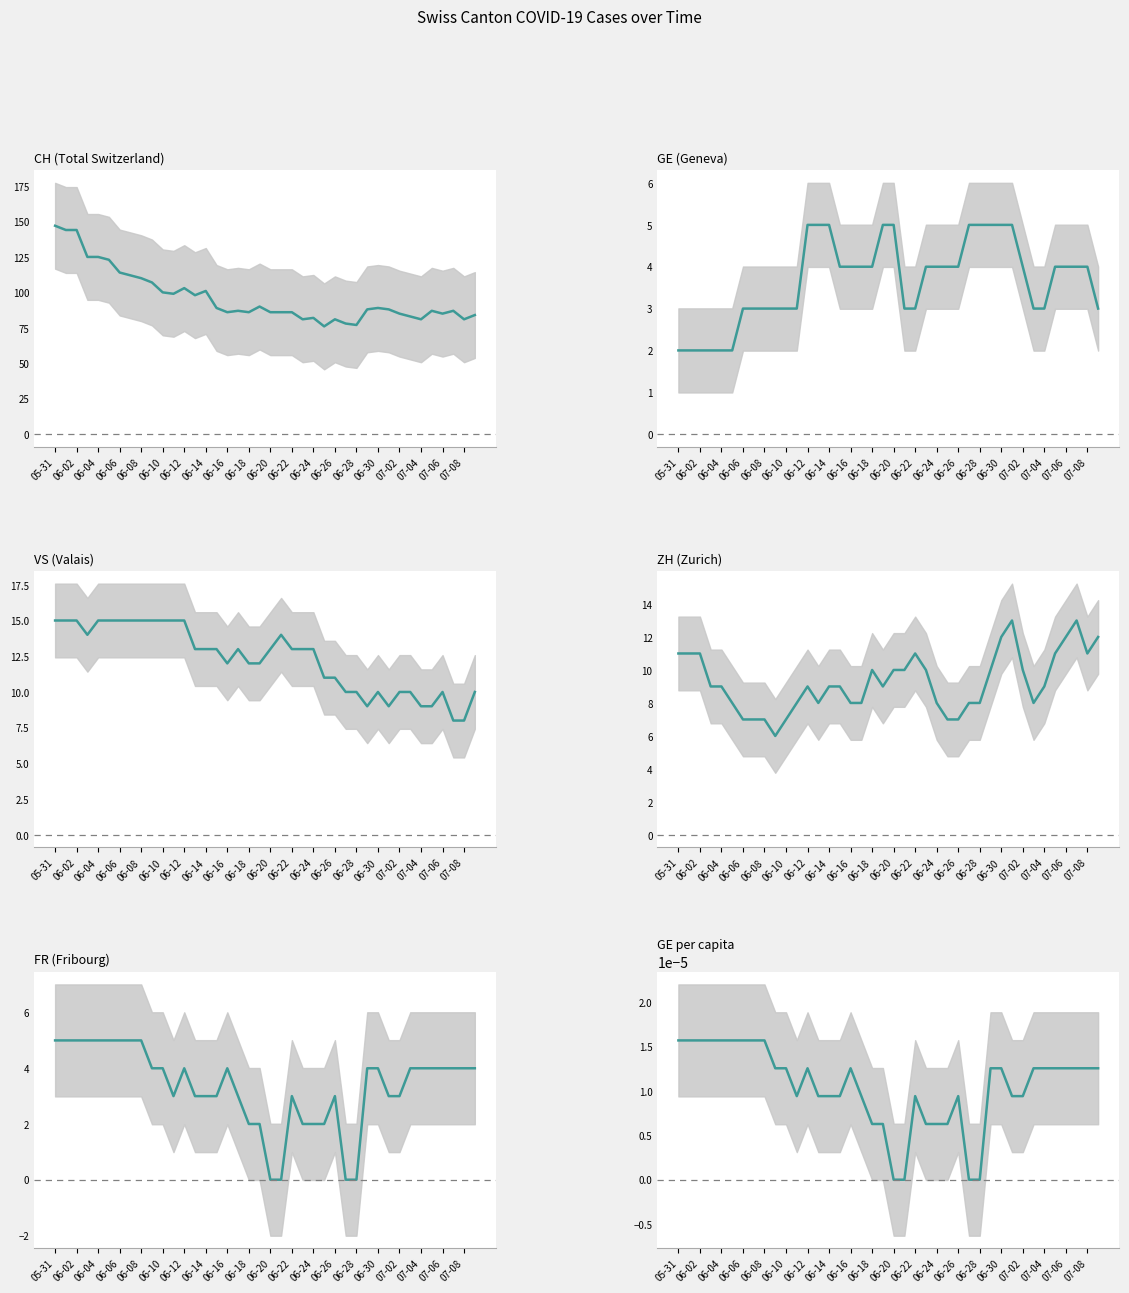

True or false: GE and VS cross at least once.

False